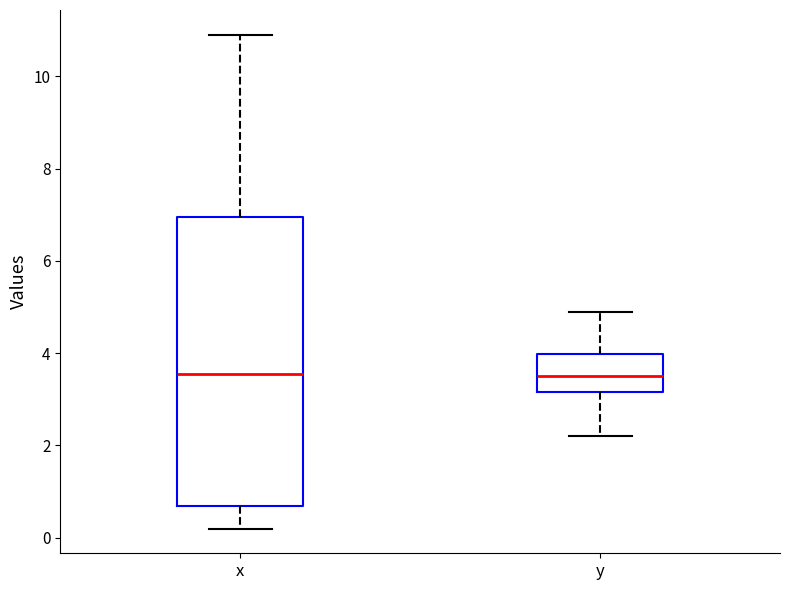

Reading left to right, transcribe this box plot: for each box, give where its median line is, the range the box spans, and where its two whiskers end, as read against the y-axis. The values are not printed on the chart, so give them approximately, as read against the axis.

x: median 3.6, box 0.8 to 7.0, whiskers 0.2 to 11.0
y: median 3.6, box 3.2 to 4.0, whiskers 2.2 to 5.0